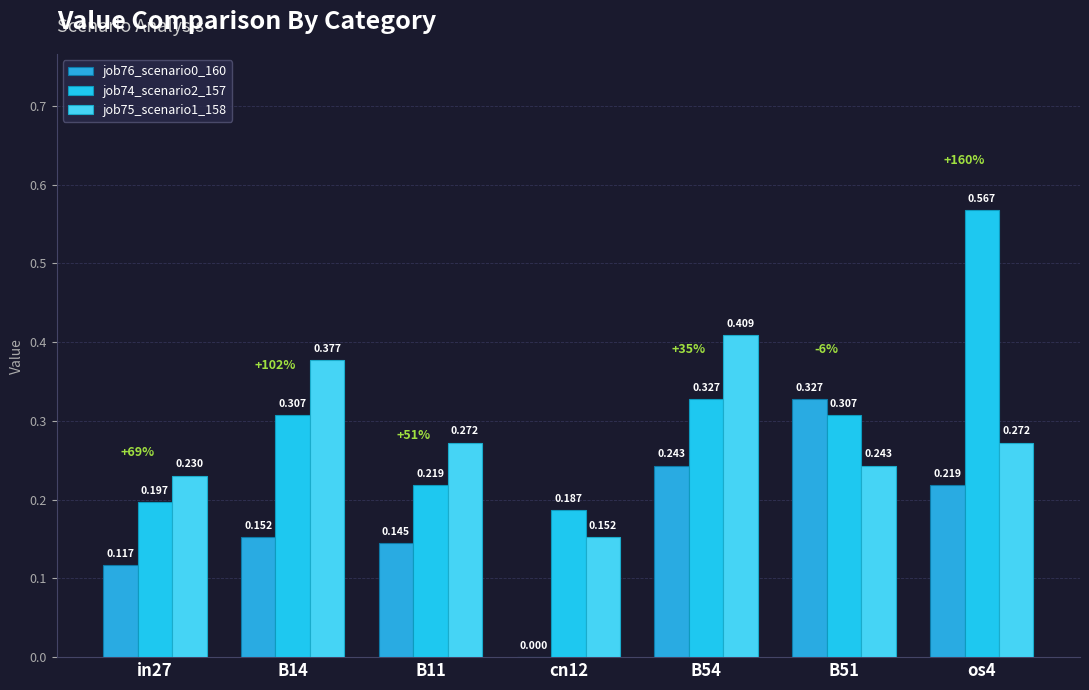

Count the number of categories in the chart.

7